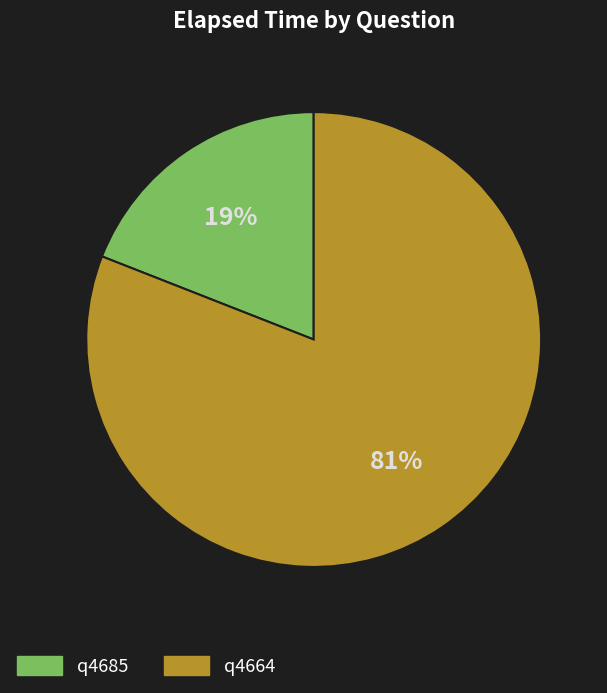

How many slices are in this pie chart?

2